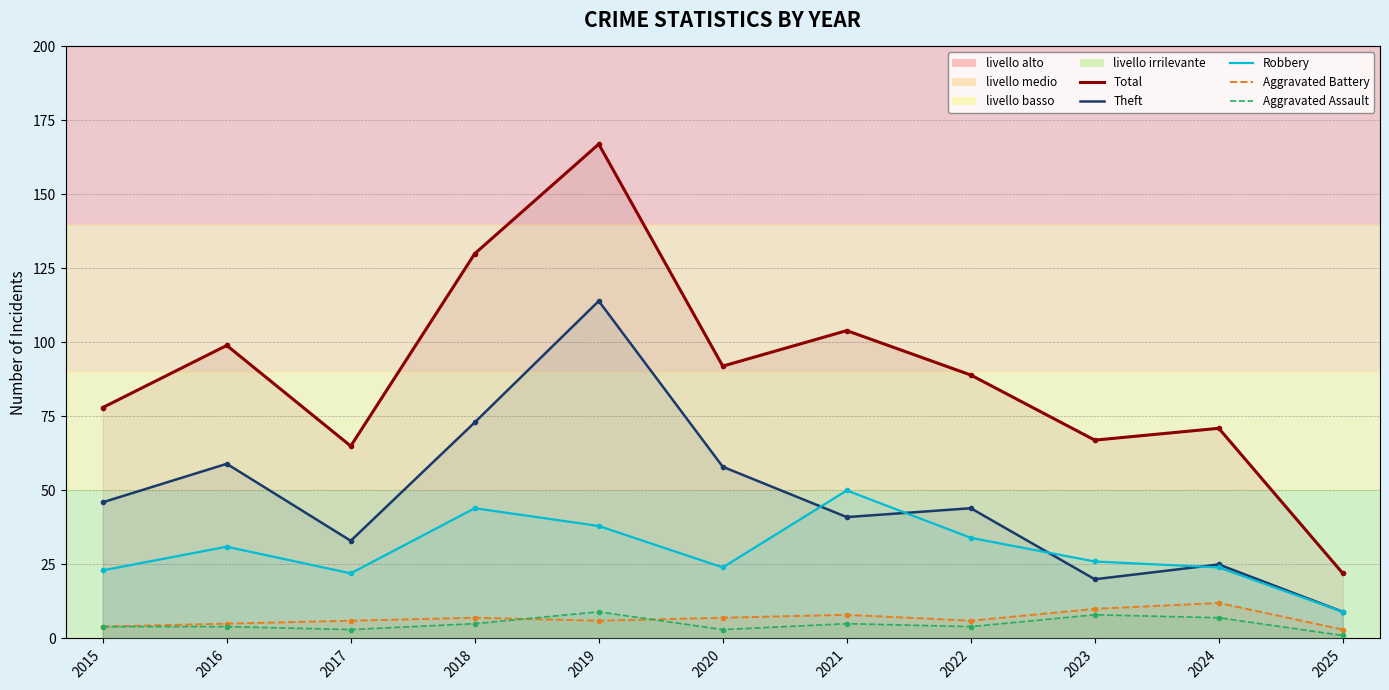

Which series has the largest range (max minus min)?

Total